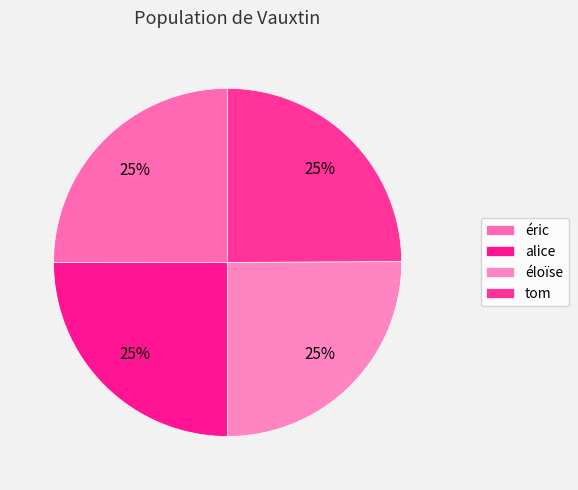

What percentage is the tom slice, to the nearest percent?

25%